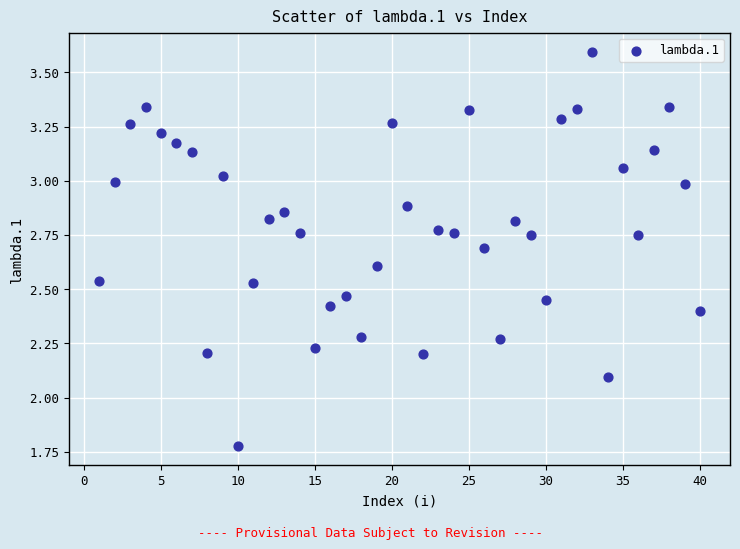

What is the range of X values (max minus min)?

39.0